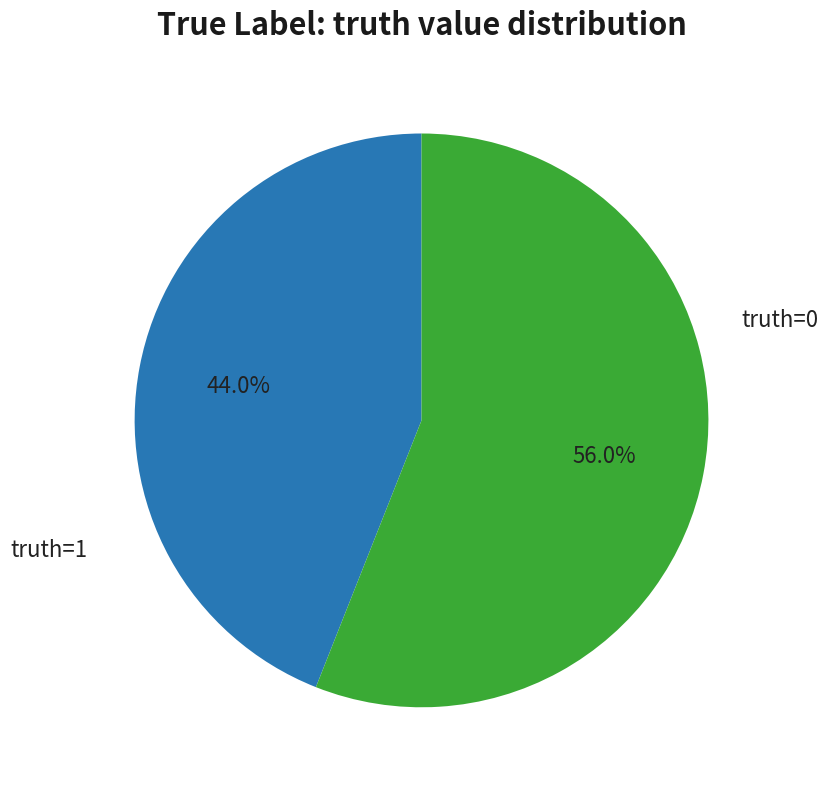

Is there a majority slice in this chart?

Yes